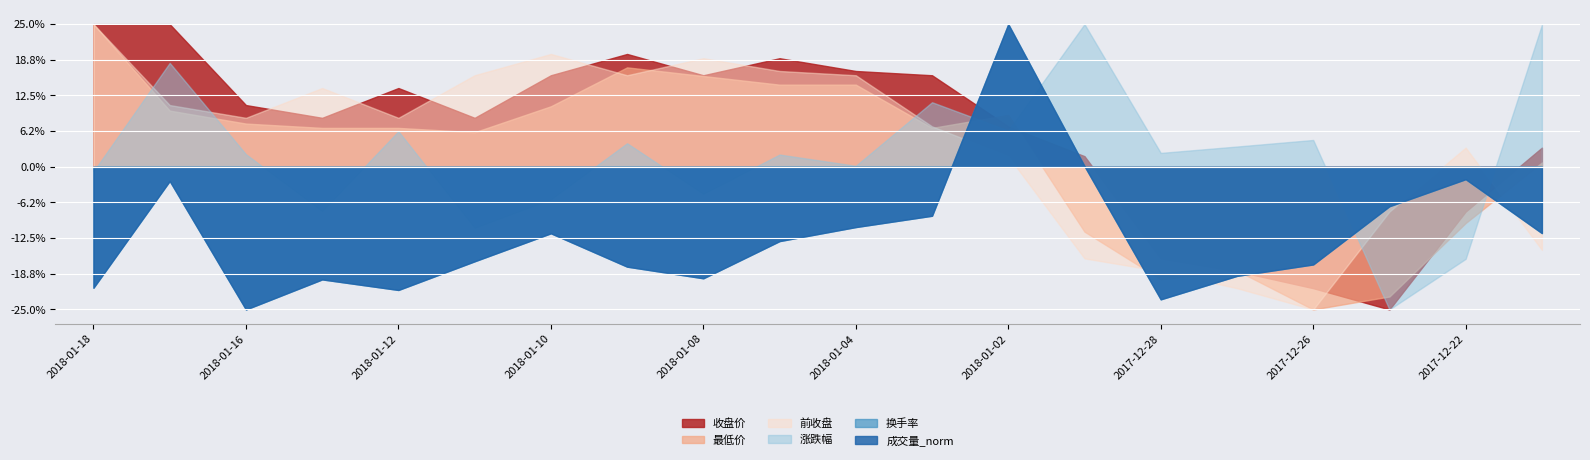

Reading right to left, extract all data points from this chart.

收盘价: 2017-12-21=5.1	2017-12-22=5.0	2017-12-25=4.7	2017-12-26=4.8	2017-12-27=4.8	2017-12-28=4.9	2017-12-29=5.1	2018-01-02=5.2	2018-01-03=5.3	2018-01-04=5.3	2018-01-05=5.3	2018-01-08=5.3	2018-01-09=5.3	2018-01-10=5.3	2018-01-11=5.2	2018-01-12=5.3	2018-01-15=5.2	2018-01-16=5.2	2018-01-17=5.4	2018-01-18=5.4
最低价: 2017-12-21=5.0	2017-12-22=4.9	2017-12-25=4.7	2017-12-26=4.7	2017-12-27=4.8	2017-12-28=4.8	2017-12-29=4.9	2018-01-02=5.2	2018-01-03=5.1	2018-01-04=5.2	2018-01-05=5.2	2018-01-08=5.2	2018-01-09=5.3	2018-01-10=5.2	2018-01-11=5.1	2018-01-12=5.1	2018-01-15=5.1	2018-01-16=5.1	2018-01-17=5.2	2018-01-18=5.4
前收盘: 2017-12-21=4.9	2017-12-22=5.1	2017-12-25=5.0	2017-12-26=4.7	2017-12-27=4.8	2017-12-28=4.8	2017-12-29=4.9	2018-01-02=5.1	2018-01-03=5.2	2018-01-04=5.3	2018-01-05=5.3	2018-01-08=5.3	2018-01-09=5.3	2018-01-10=5.3	2018-01-11=5.3	2018-01-12=5.2	2018-01-15=5.3	2018-01-16=5.2	2018-01-17=5.2	2018-01-18=5.4
涨跌幅: 2017-12-21=4.9	2017-12-22=-2.9	2017-12-25=-4.6	2017-12-26=1.1	2017-12-27=0.8	2017-12-28=0.6	2017-12-29=4.9	2018-01-02=1.4	2018-01-03=2.3	2018-01-04=0.2	2018-01-05=0.6	2018-01-08=-0.8	2018-01-09=0.9	2018-01-10=-0.9	2018-01-11=-1.9	2018-01-12=1.3	2018-01-15=-1.3	2018-01-16=0.6	2018-01-17=3.6	2018-01-18=0.0
换手率: 2017-12-21=1.3	2017-12-22=1.8	2017-12-25=1.6	2017-12-26=1.0	2017-12-27=0.9	2017-12-28=0.7	2017-12-29=2.0	2018-01-02=3.3	2018-01-03=1.5	2018-01-04=1.4	2018-01-05=1.2	2018-01-08=0.9	2018-01-09=1.0	2018-01-10=1.3	2018-01-11=1.1	2018-01-12=0.8	2018-01-15=0.9	2018-01-16=0.6	2018-01-17=1.8	2018-01-18=0.8
成交量_norm: 2017-12-21=5279426.0	2017-12-22=7315017.0	2017-12-25=6293910.0	2017-12-26=4096626.0	2017-12-27=3665101.0	2017-12-28=2779744.0	2017-12-29=7809634.0	2018-01-02=13165320.0	2018-01-03=5934410.0	2018-01-04=5507210.0	2018-01-05=4977943.0	2018-01-08=3573900.0	2018-01-09=4013243.0	2018-01-10=5272643.0	2018-01-11=4215551.0	2018-01-12=3133244.0	2018-01-15=3532125.0	2018-01-16=2397484.0	2018-01-17=7248204.0	2018-01-18=3217658.0